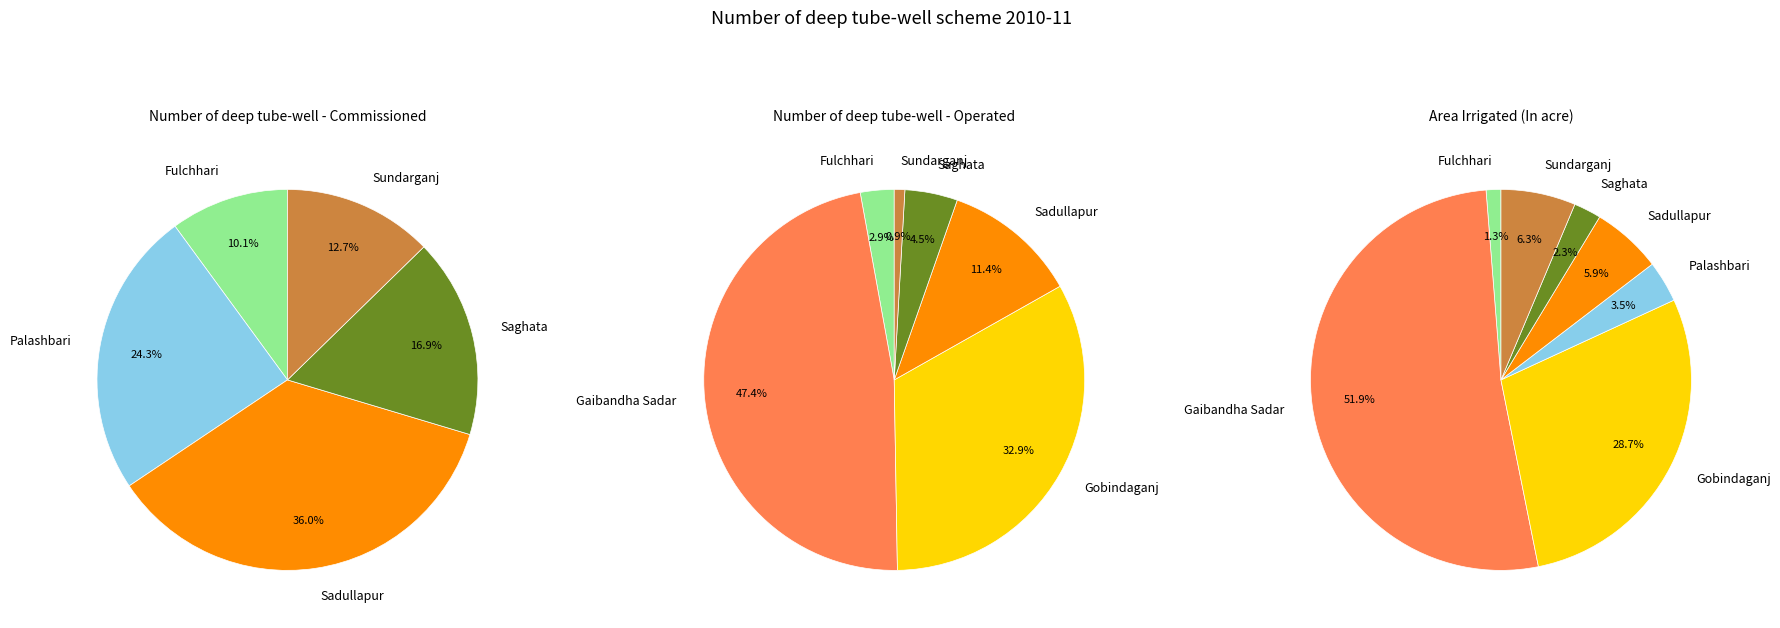

Count the number of slices in the pie.

7